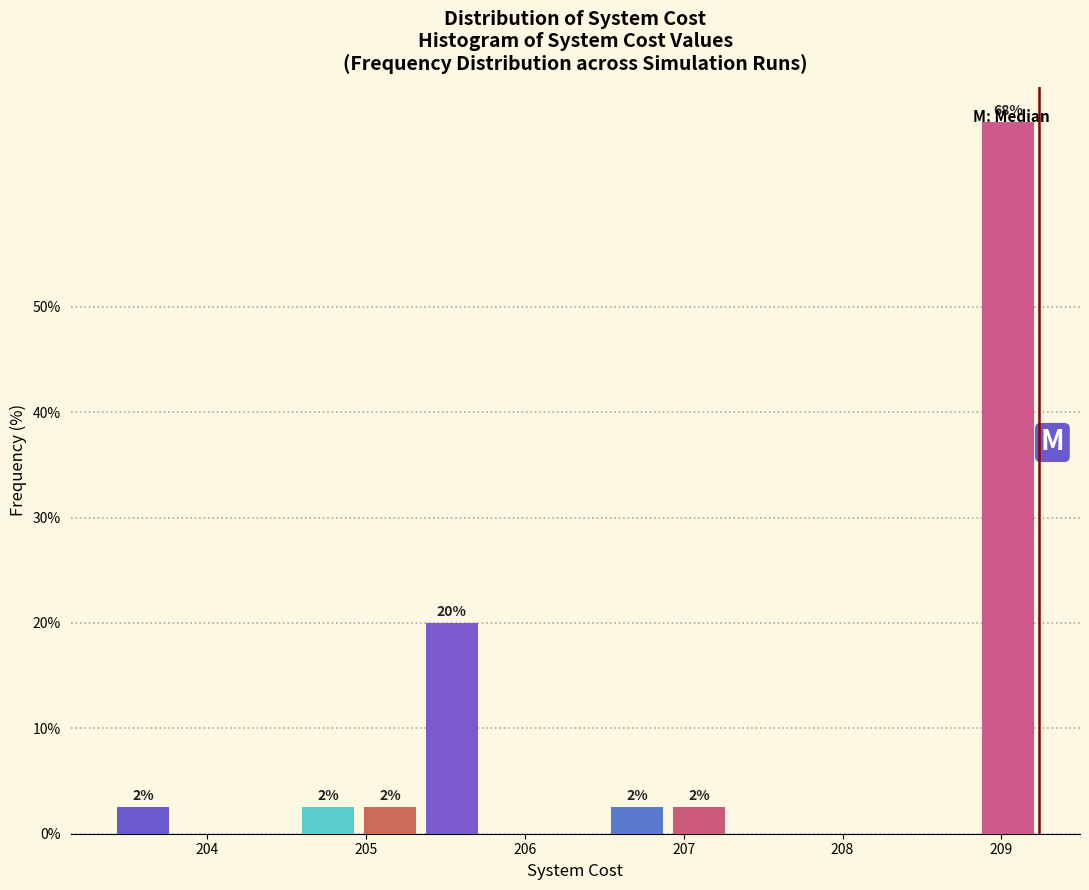

Around what value on the x-axis is the tallest bar? Give the approximate position of its centre, as read against the axis.

209.0